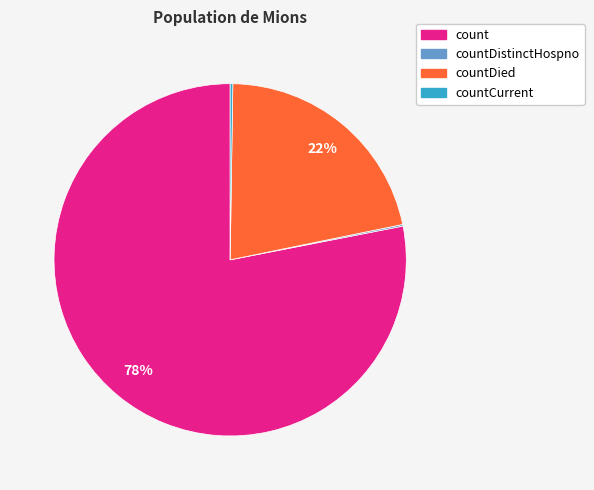

Is there a majority slice in this chart?

Yes